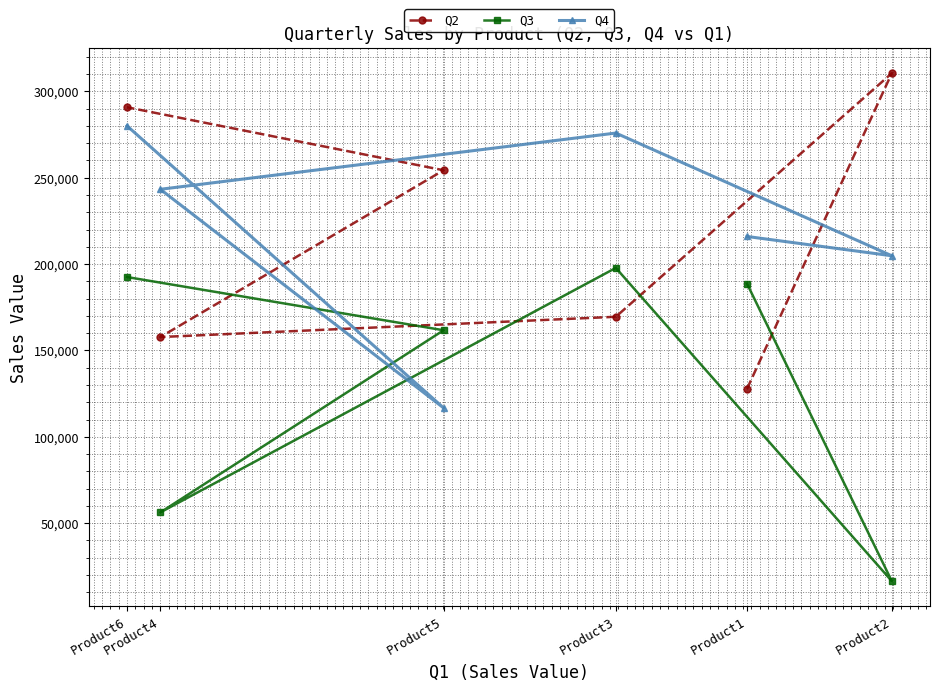

What is the sum of all Q4 values?

1336629